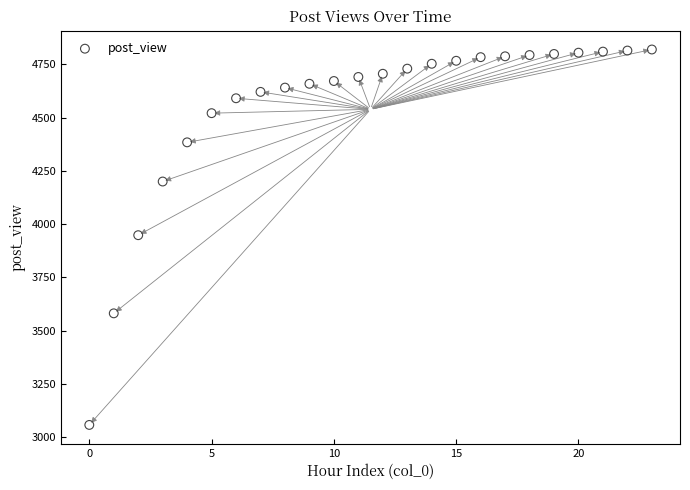

What is the range of Y values (max minus min)?

1763